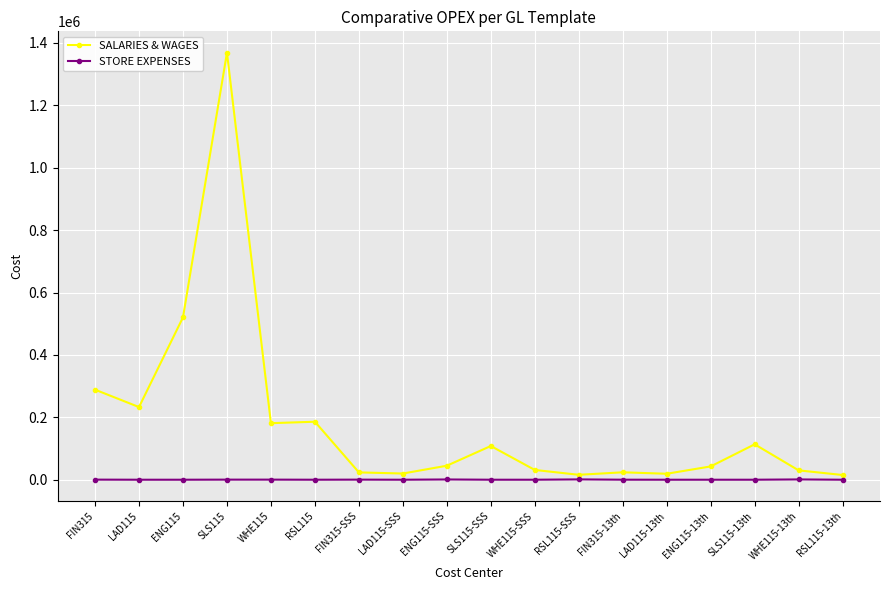

What is the difference between the SALARIES & WAGES values at SLS115-13th and LAD115-SSS?

93605.9